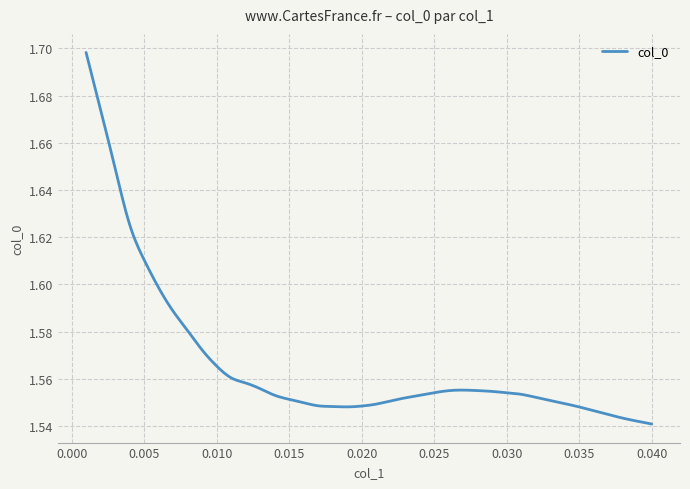

What is the difference between the maximum and minimum values?

0.2